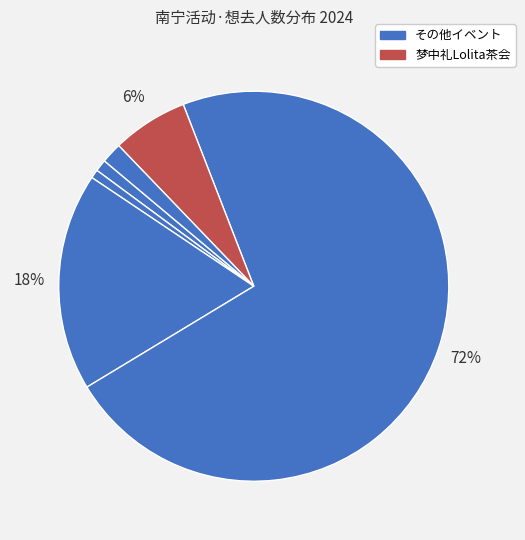

How many segments does this pie chart have?

6